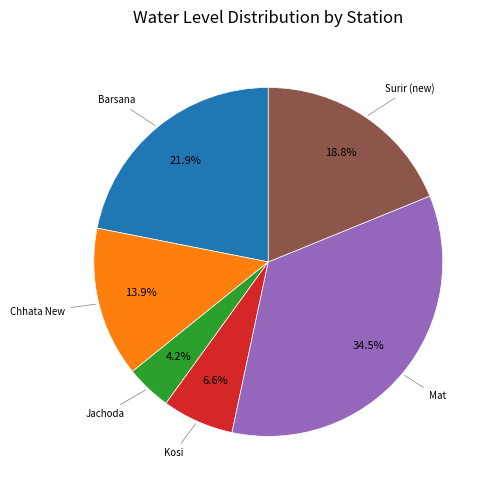

Does any single category account for the majority?

No